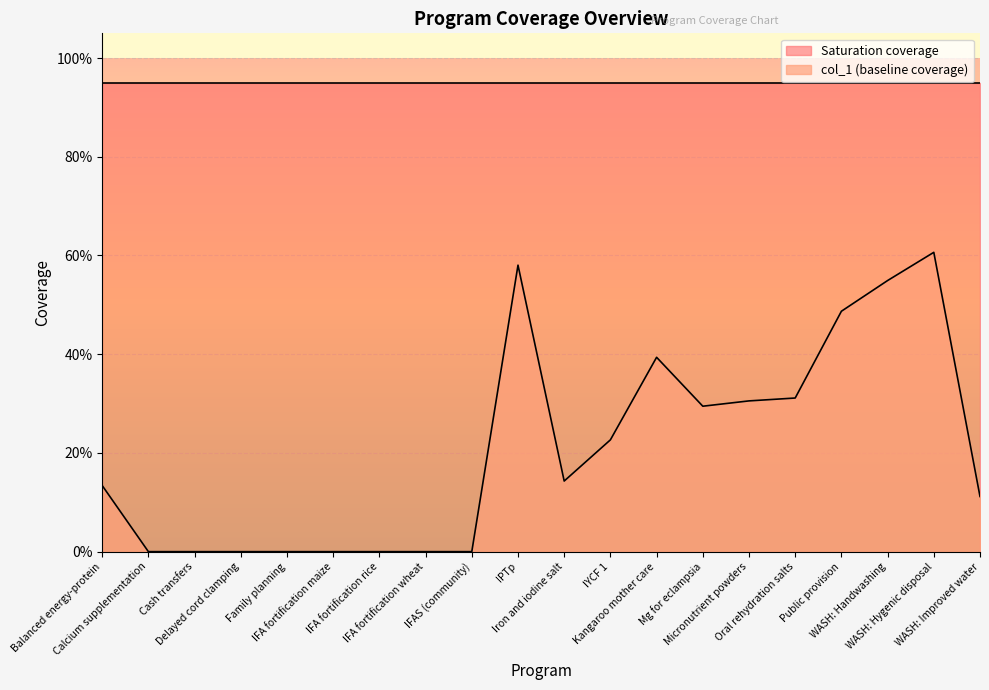

What position from the left is WASH: Hygenic disposal?

19